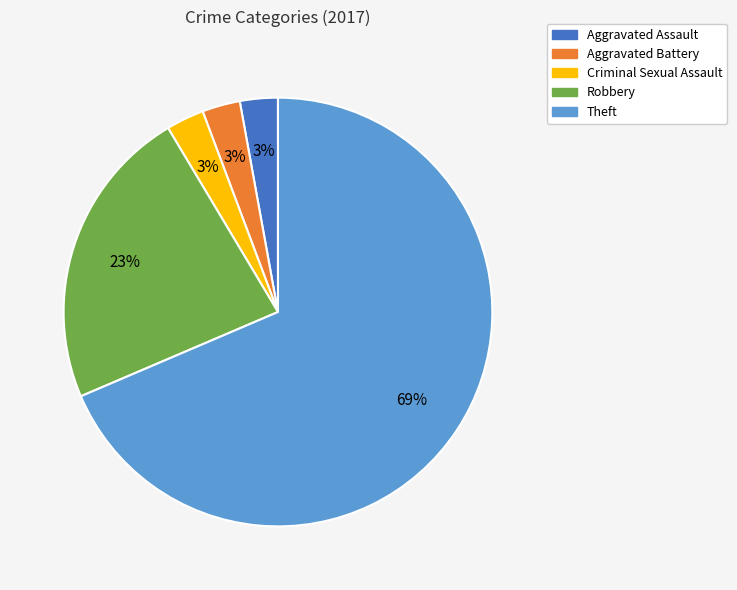

Is it true that Aggravated Assault is 3% of the pie?

True